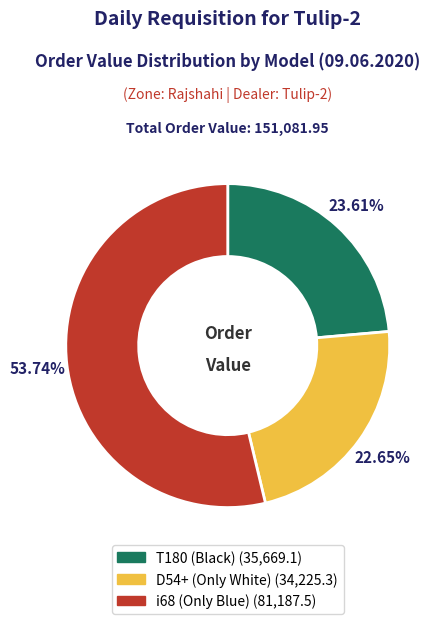

Which slice is the smallest?

D54+ (Only White)